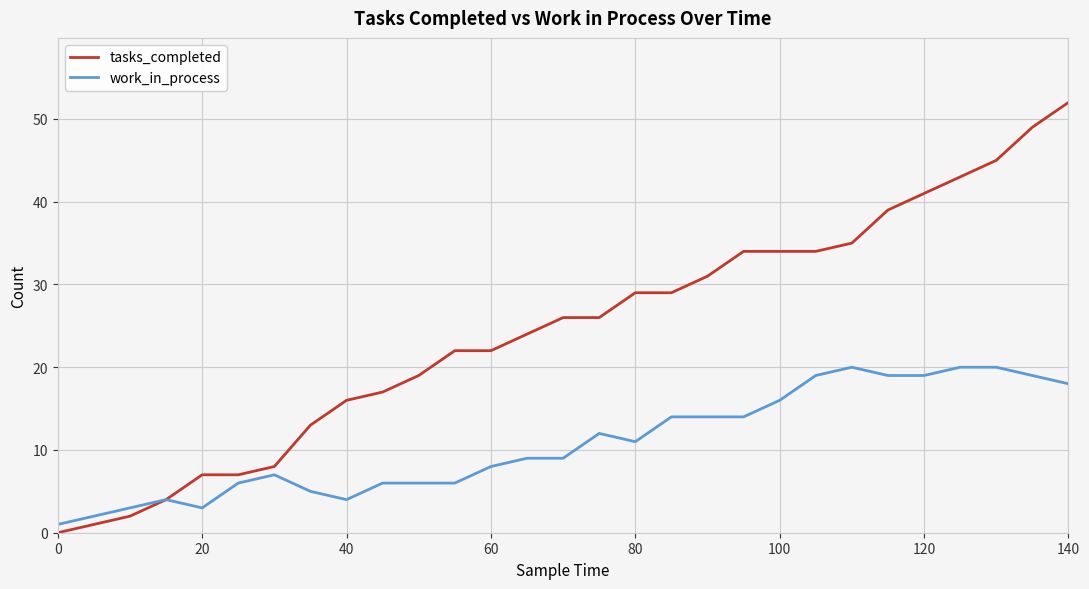

Which series has the largest range (max minus min)?

tasks_completed